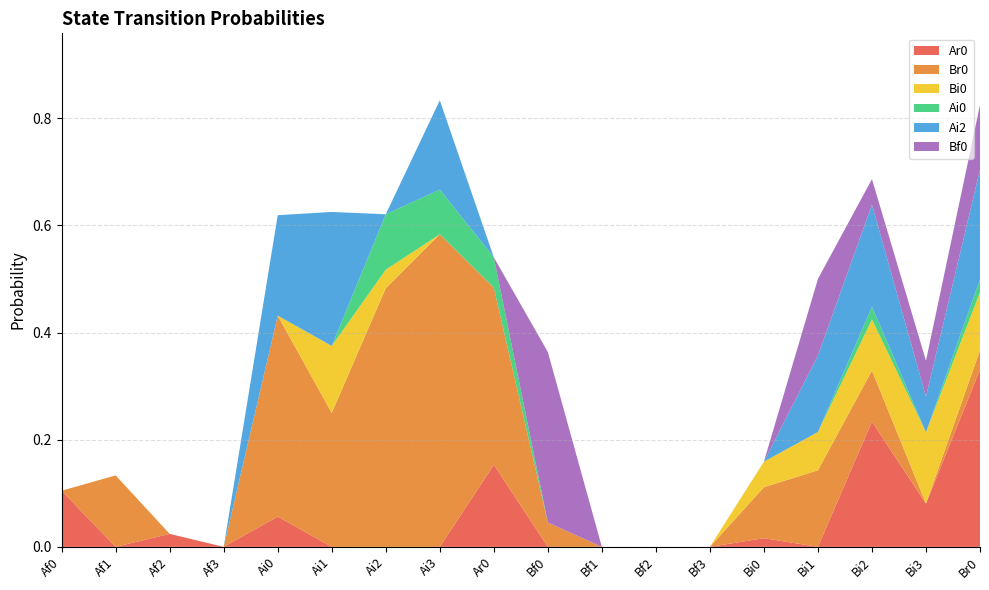

Reading left to right, extract all data points from this chart.

Ar0: Af0=0.1	Af1=0.0	Af2=0.0	Af3=0.0	Ai0=0.1	Ai1=0.0	Ai2=0.0	Ai3=0.0	Ar0=0.2	Bf0=0.0	Bf1=0.0	Bf2=0.0	Bf3=0.0	Bi0=0.0	Bi1=0.0	Bi2=0.2	Bi3=0.1	Br0=0.3
Br0: Af0=0.0	Af1=0.1	Af2=0.0	Af3=0.0	Ai0=0.4	Ai1=0.2	Ai2=0.5	Ai3=0.6	Ar0=0.3	Bf0=0.0	Bf1=0.0	Bf2=0.0	Bf3=0.0	Bi0=0.1	Bi1=0.1	Bi2=0.1	Bi3=0.0	Br0=0.0
Bi0: Af0=0.0	Af1=0.0	Af2=0.0	Af3=0.0	Ai0=0.0	Ai1=0.1	Ai2=0.0	Ai3=0.0	Ar0=0.0	Bf0=0.0	Bf1=0.0	Bf2=0.0	Bf3=0.0	Bi0=0.0	Bi1=0.1	Bi2=0.1	Bi3=0.1	Br0=0.1
Ai0: Af0=0.0	Af1=0.0	Af2=0.0	Af3=0.0	Ai0=0.0	Ai1=0.0	Ai2=0.1	Ai3=0.1	Ar0=0.1	Bf0=0.0	Bf1=0.0	Bf2=0.0	Bf3=0.0	Bi0=0.0	Bi1=0.0	Bi2=0.0	Bi3=0.0	Br0=0.0
Ai2: Af0=0.0	Af1=0.0	Af2=0.0	Af3=0.0	Ai0=0.2	Ai1=0.2	Ai2=0.0	Ai3=0.2	Ar0=0.0	Bf0=0.0	Bf1=0.0	Bf2=0.0	Bf3=0.0	Bi0=0.0	Bi1=0.1	Bi2=0.2	Bi3=0.1	Br0=0.2
Bf0: Af0=0.0	Af1=0.0	Af2=0.0	Af3=0.0	Ai0=0.0	Ai1=0.0	Ai2=0.0	Ai3=0.0	Ar0=0.0	Bf0=0.3	Bf1=0.0	Bf2=0.0	Bf3=0.0	Bi0=0.0	Bi1=0.1	Bi2=0.0	Bi3=0.1	Br0=0.1